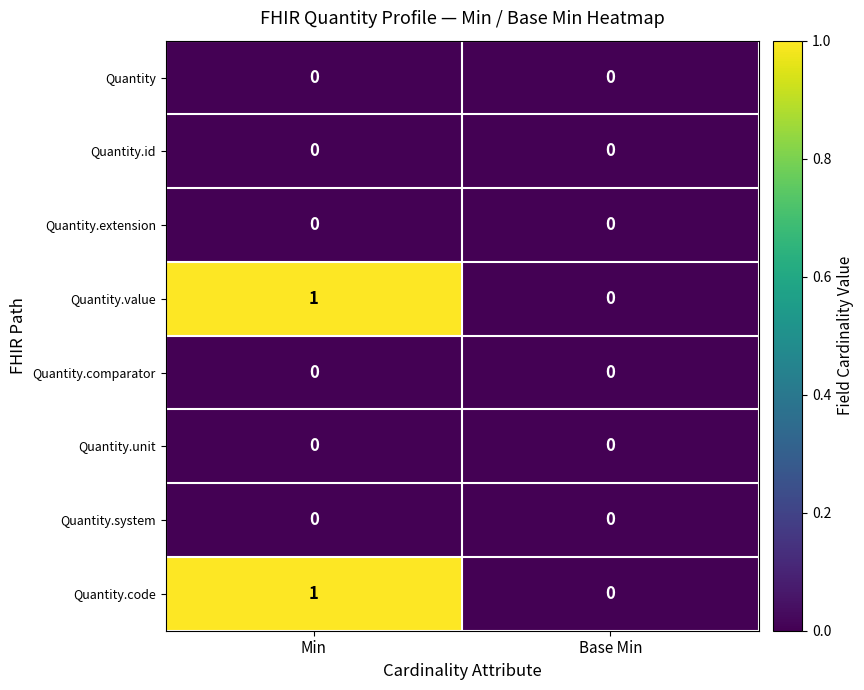

What is the difference between the highest and lowest values at Min?

1